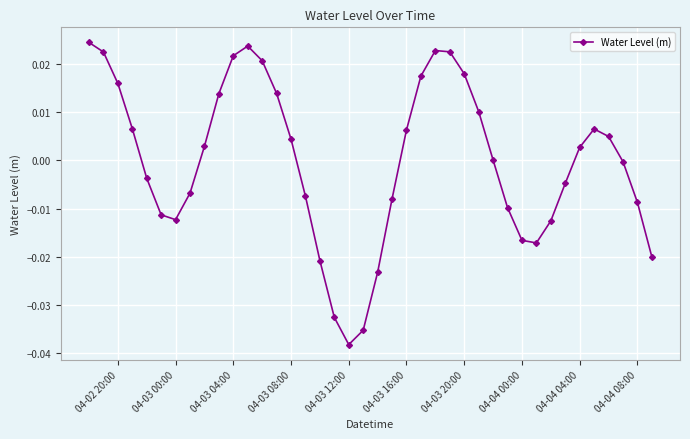

How many points are lower than both their immediate neighbors (excluding endpoints)?

3